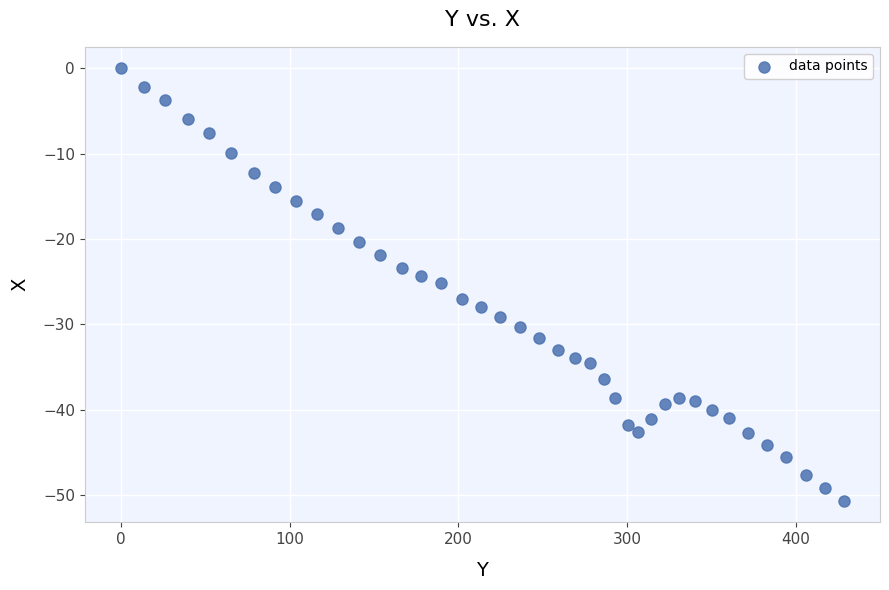

What is the range of X values (max minus min)?

428.3